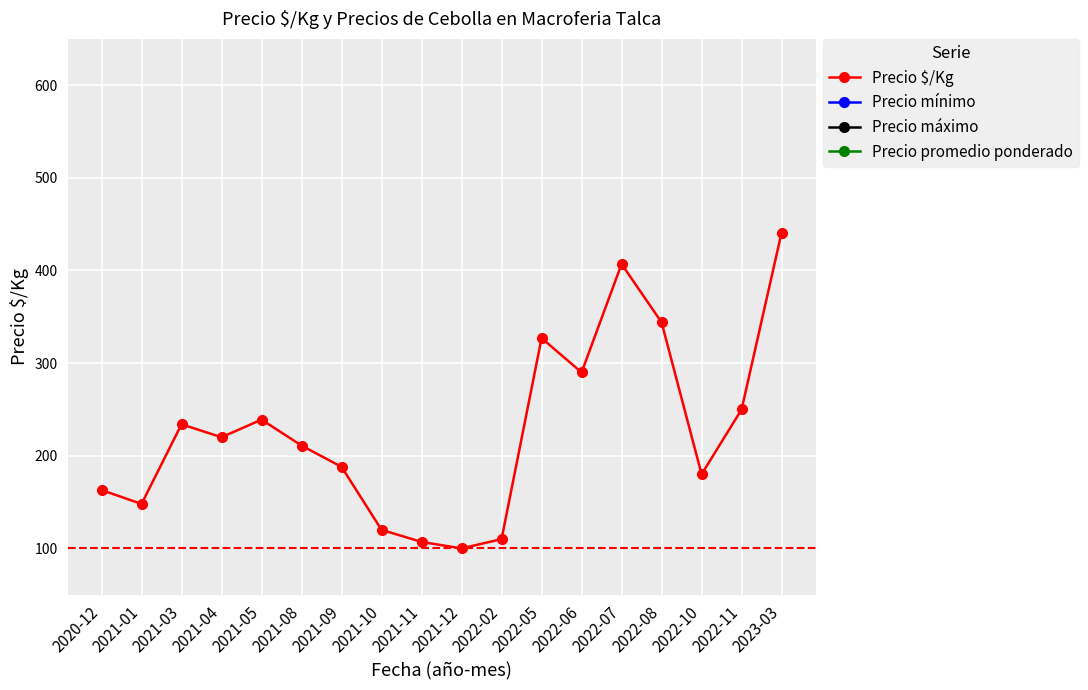

Which series changed the most between 2022-02 and 2022-10?

Precio mínimo